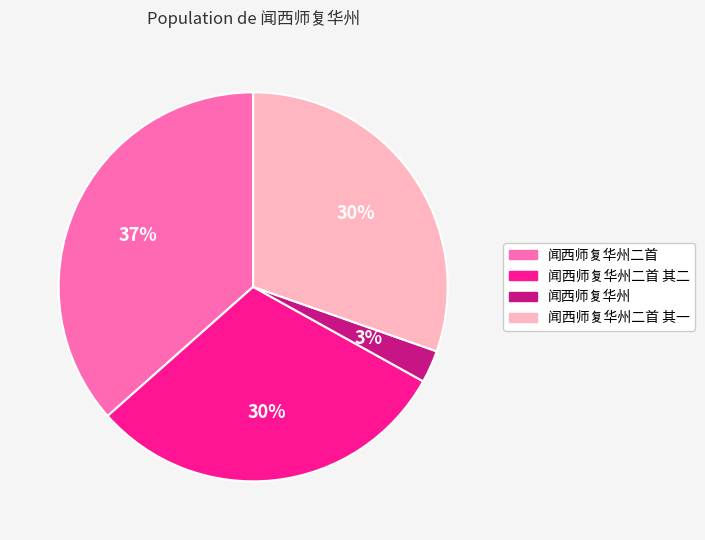

How many segments does this pie chart have?

4